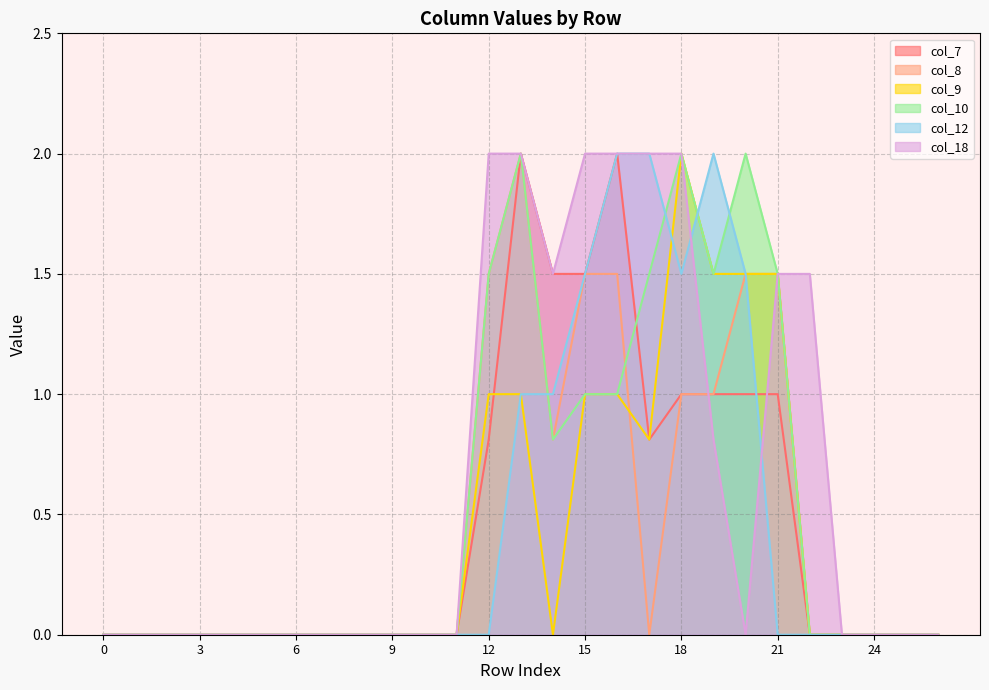

Where is the first local minimum for col_7?

17